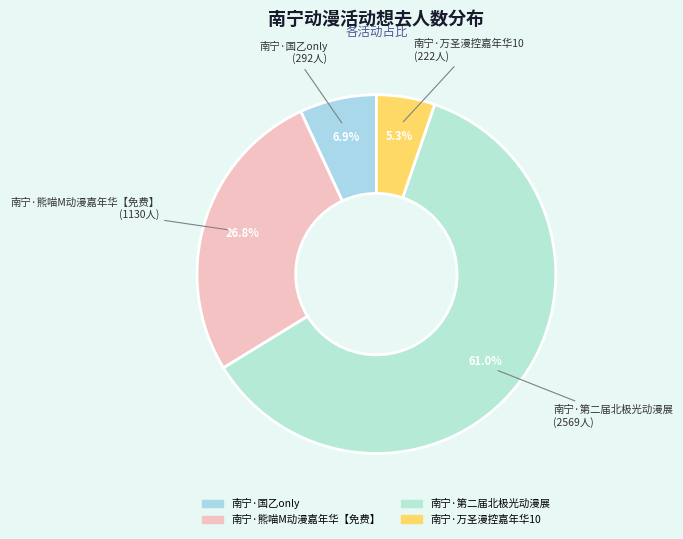

Which category has the smallest portion of the pie?

南宁·万圣漫控嘉年华10